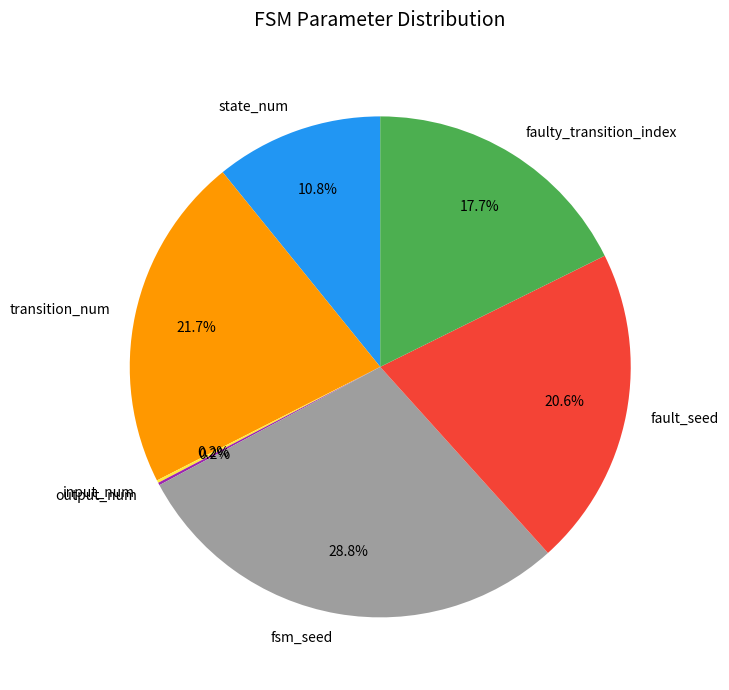

What is the largest slice in the pie chart?

fsm_seed